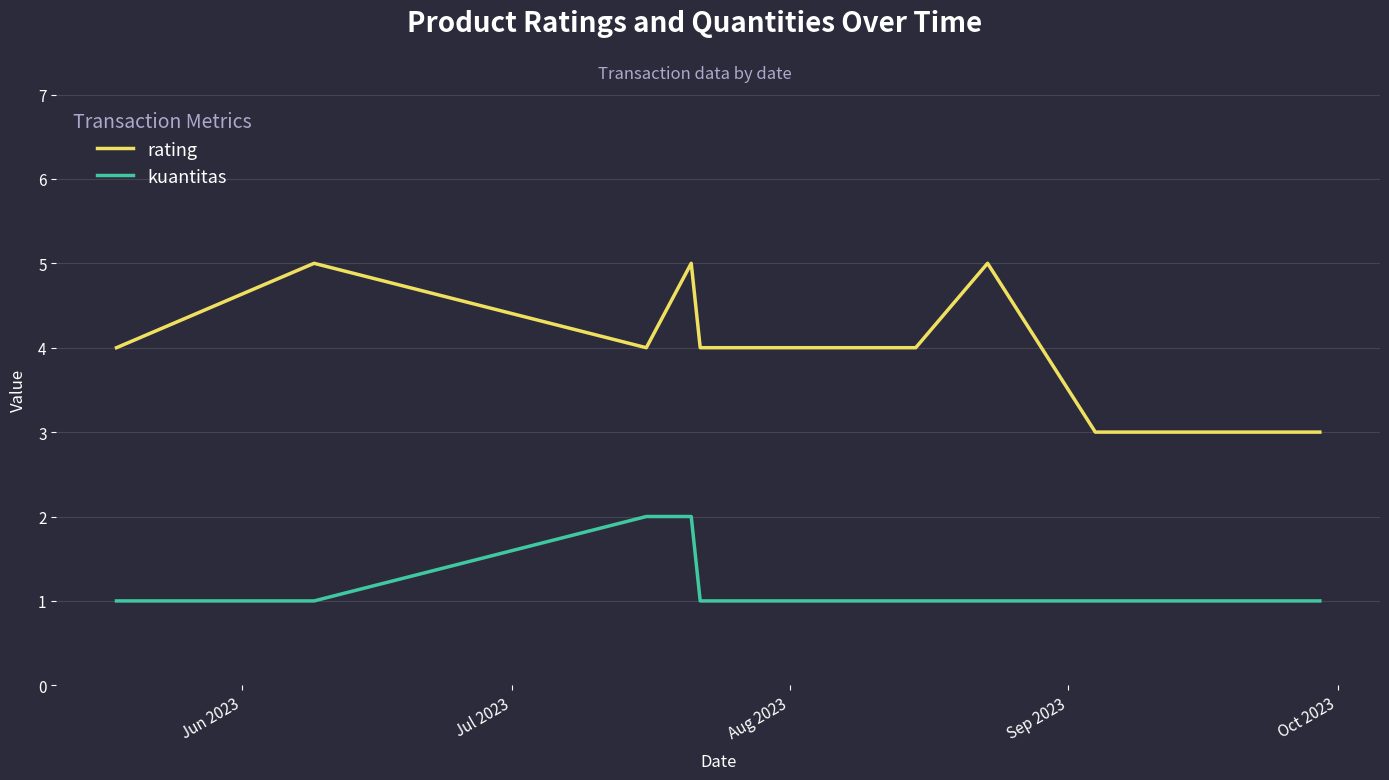

What is the smallest value displayed?

1